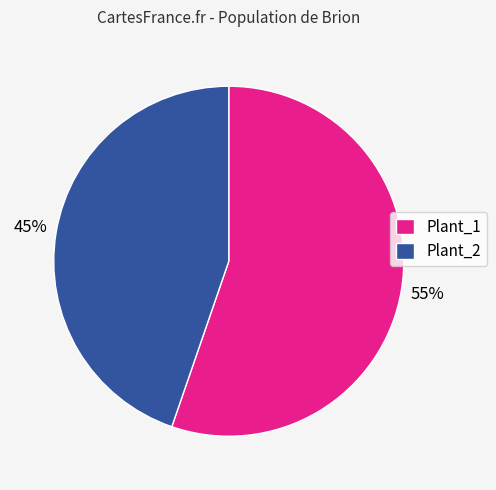

Is there a majority slice in this chart?

Yes